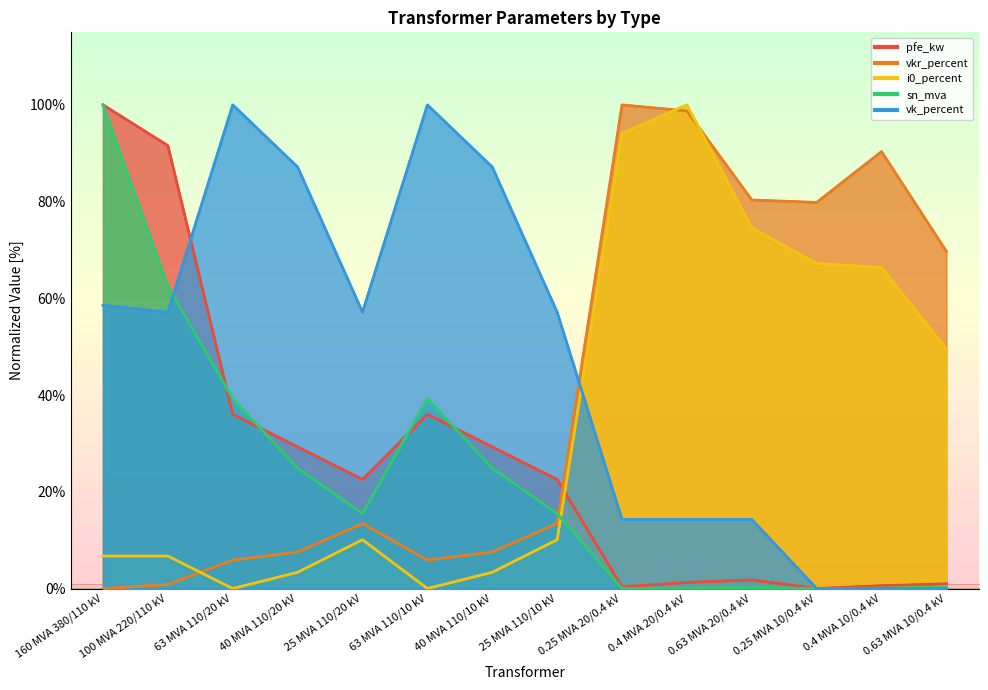

True or false: pfe_kw has a value of 29.3 at 40 MVA 110/10 kV.

True